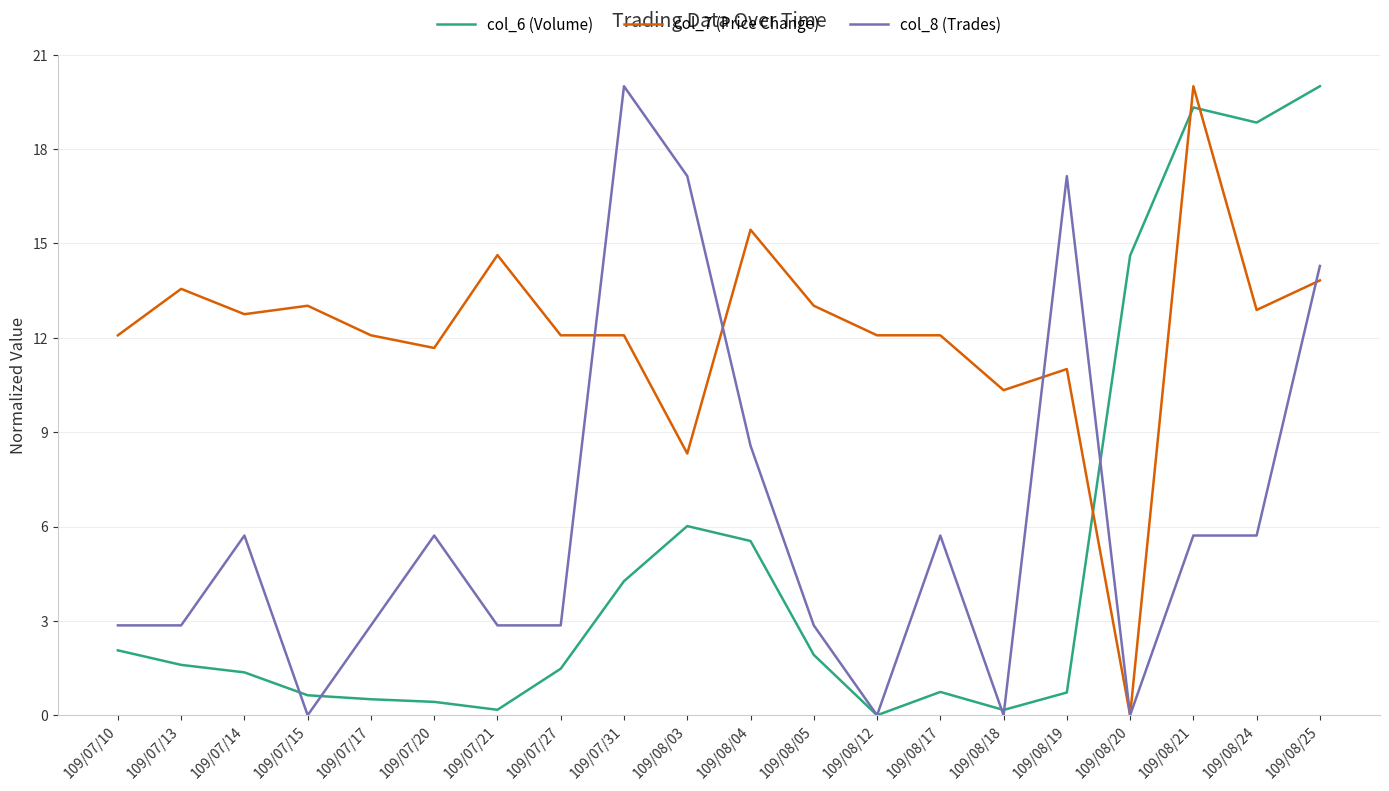

How many lines are shown in the chart?

3